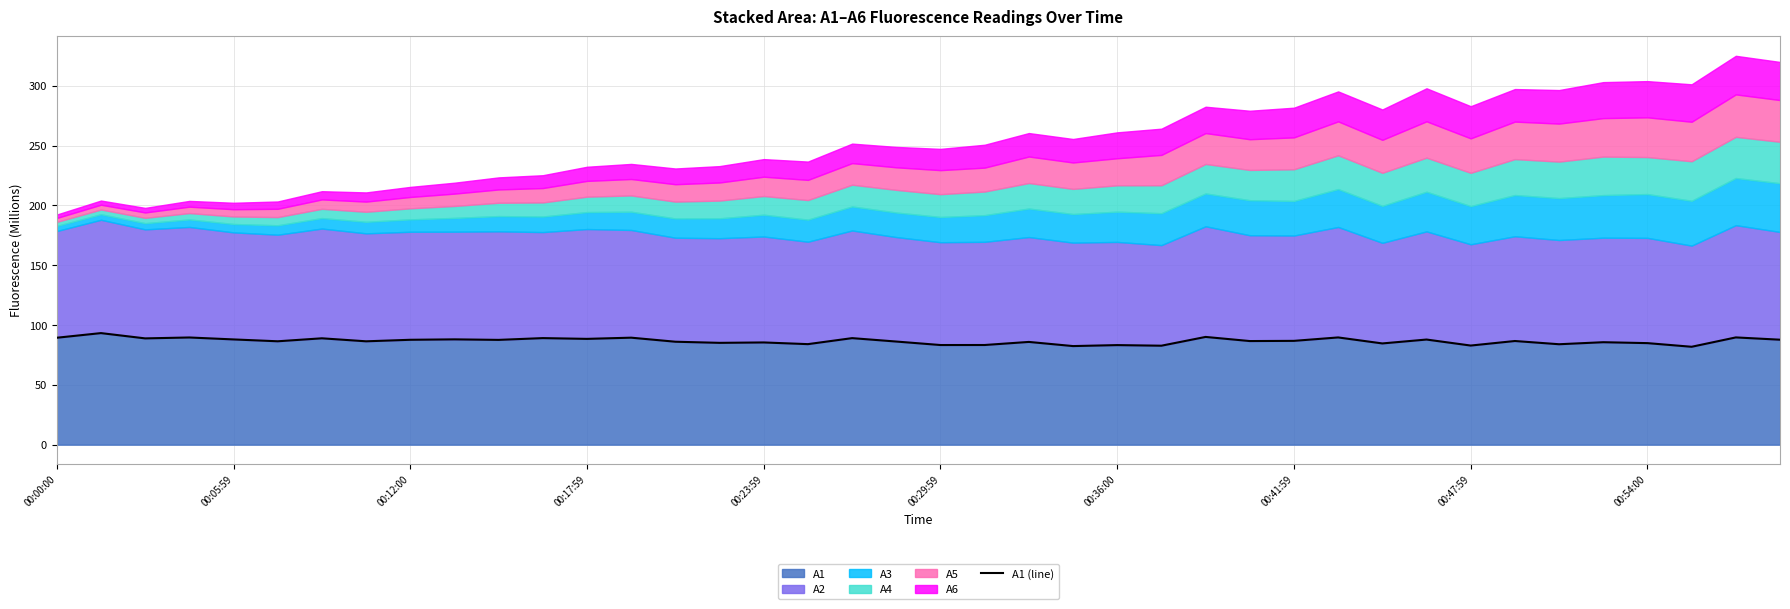

How many values exceed 86?

25